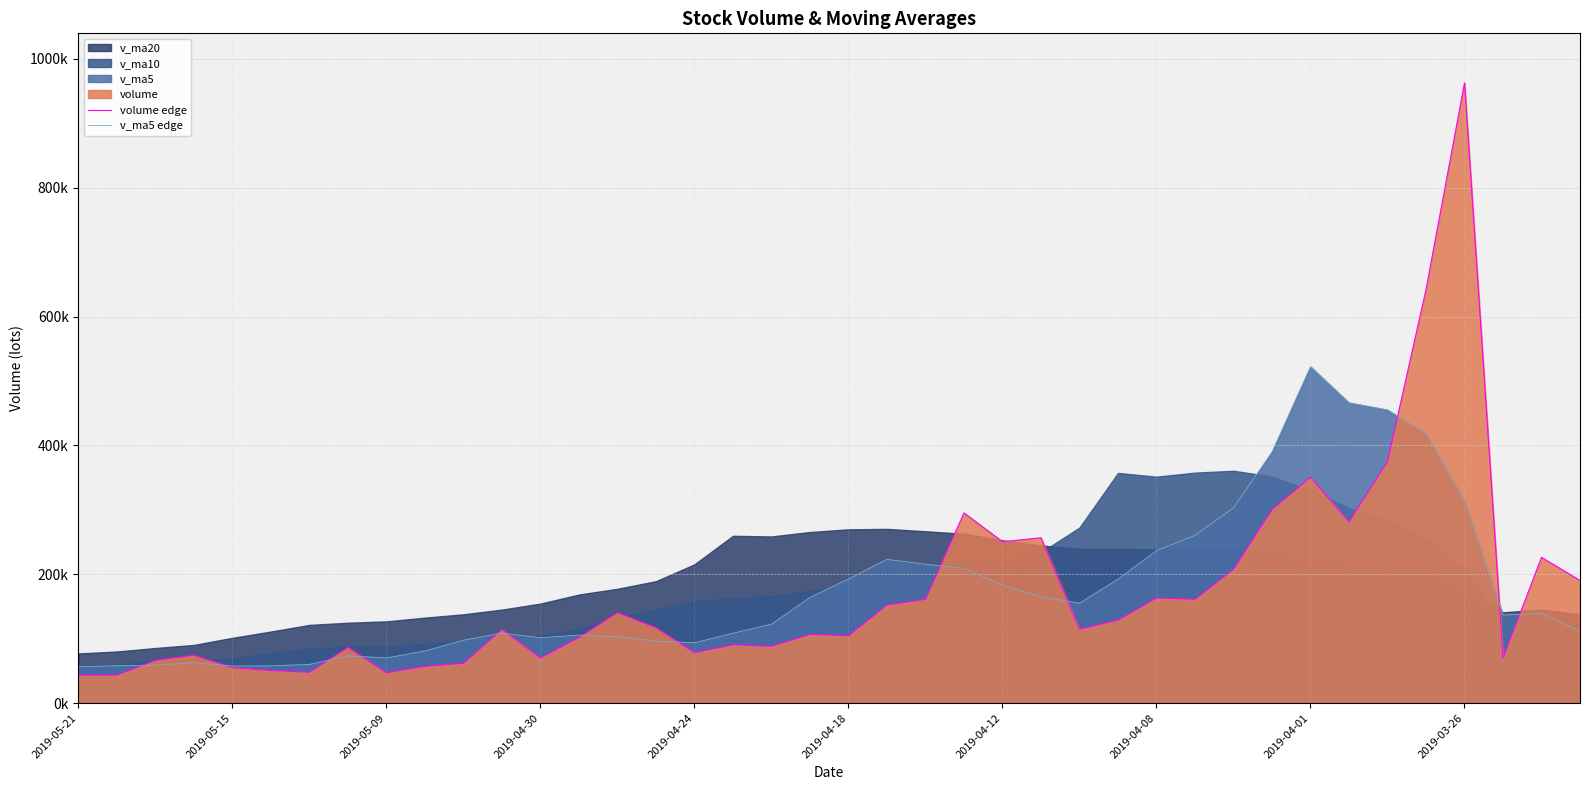

What is the smallest value displayed?

43444.2